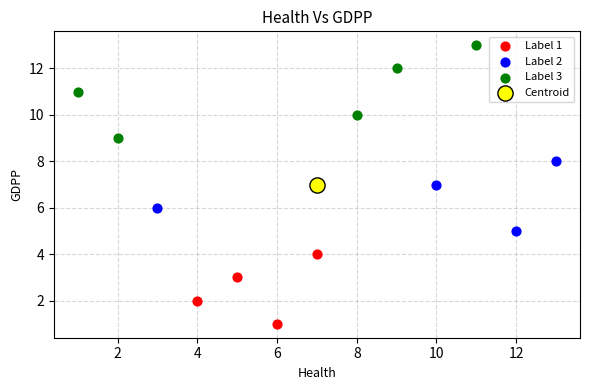

Which series reaches the minimum Y coordinate?

Label 1